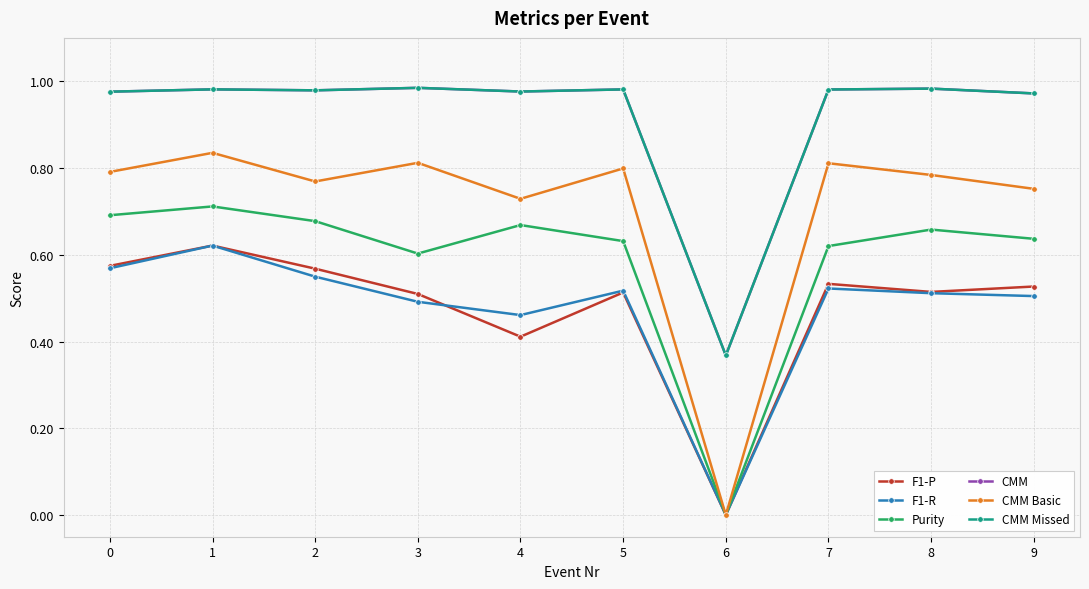

The value of F1-P at 4 is 0.4. True or false?

True